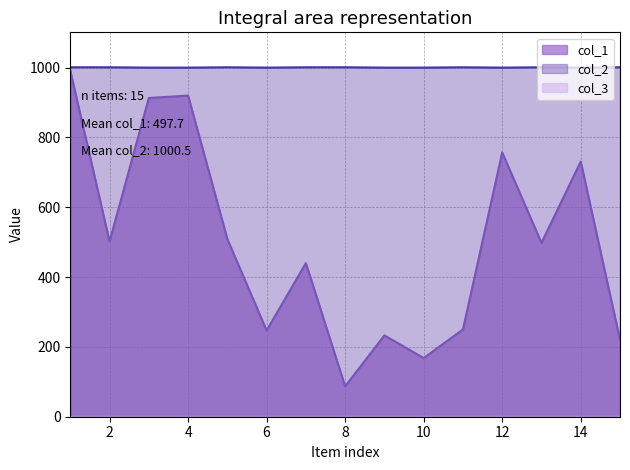

Which series has the largest total across all categories?

col_2